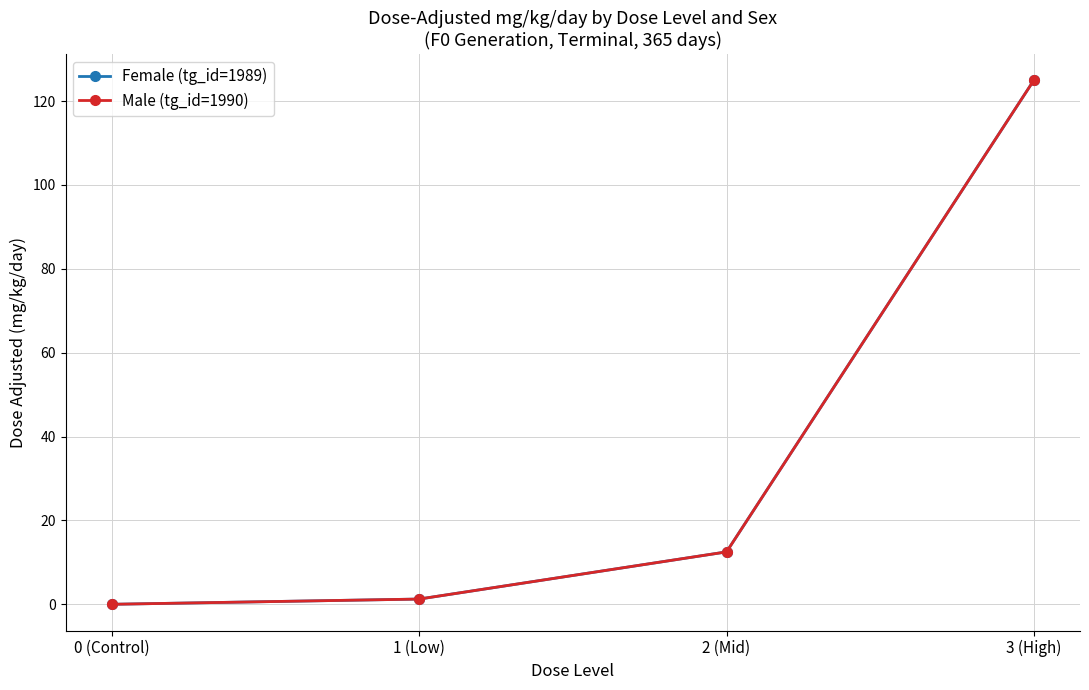

What is the approximate value of Male (tg_id=1990) at 2 (Mid)?

12.5